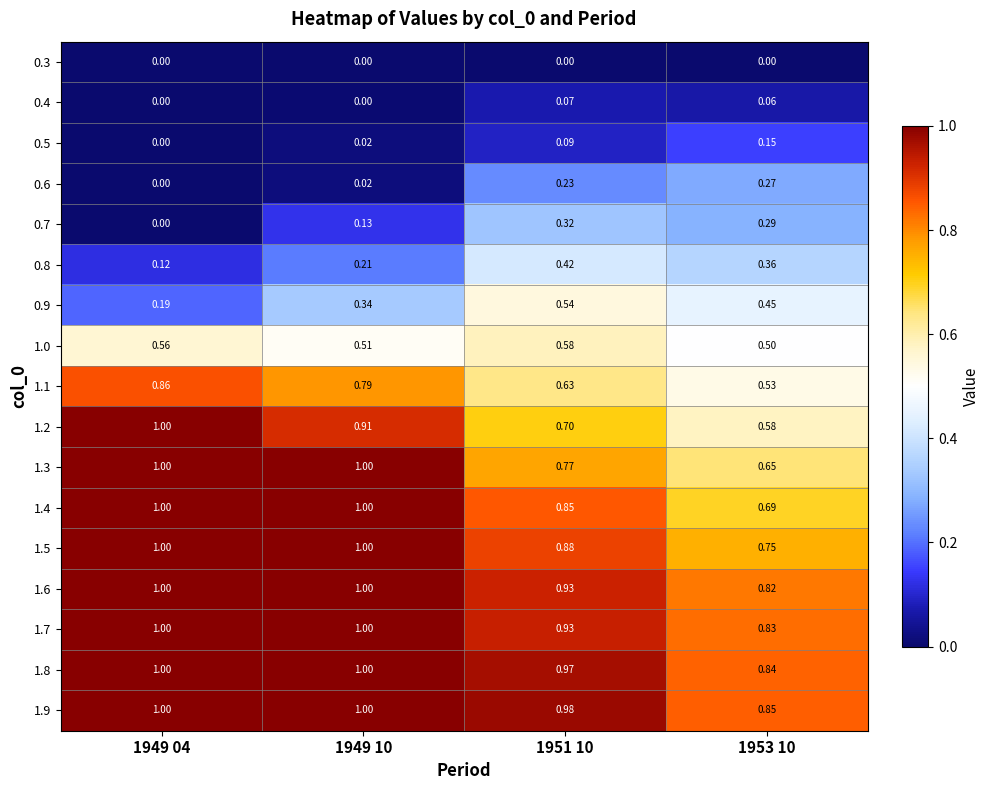

Reading left to right, extract all data points from this chart.

0.3: 1949 04=0.0	1949 10=0.0	1951 10=0.0	1953 10=0.0
0.4: 1949 04=0.0	1949 10=0.0	1951 10=0.1	1953 10=0.1
0.5: 1949 04=0.0	1949 10=0.0	1951 10=0.1	1953 10=0.1
0.6: 1949 04=0.0	1949 10=0.0	1951 10=0.2	1953 10=0.3
0.7: 1949 04=0.0	1949 10=0.1	1951 10=0.3	1953 10=0.3
0.8: 1949 04=0.1	1949 10=0.2	1951 10=0.4	1953 10=0.4
0.9: 1949 04=0.2	1949 10=0.3	1951 10=0.5	1953 10=0.5
1.0: 1949 04=0.6	1949 10=0.5	1951 10=0.6	1953 10=0.5
1.1: 1949 04=0.9	1949 10=0.8	1951 10=0.6	1953 10=0.5
1.2: 1949 04=1.0	1949 10=0.9	1951 10=0.7	1953 10=0.6
1.3: 1949 04=1.0	1949 10=1.0	1951 10=0.8	1953 10=0.7
1.4: 1949 04=1.0	1949 10=1.0	1951 10=0.8	1953 10=0.7
1.5: 1949 04=1.0	1949 10=1.0	1951 10=0.9	1953 10=0.8
1.6: 1949 04=1.0	1949 10=1.0	1951 10=0.9	1953 10=0.8
1.7: 1949 04=1.0	1949 10=1.0	1951 10=0.9	1953 10=0.8
1.8: 1949 04=1.0	1949 10=1.0	1951 10=1.0	1953 10=0.8
1.9: 1949 04=1.0	1949 10=1.0	1951 10=1.0	1953 10=0.8